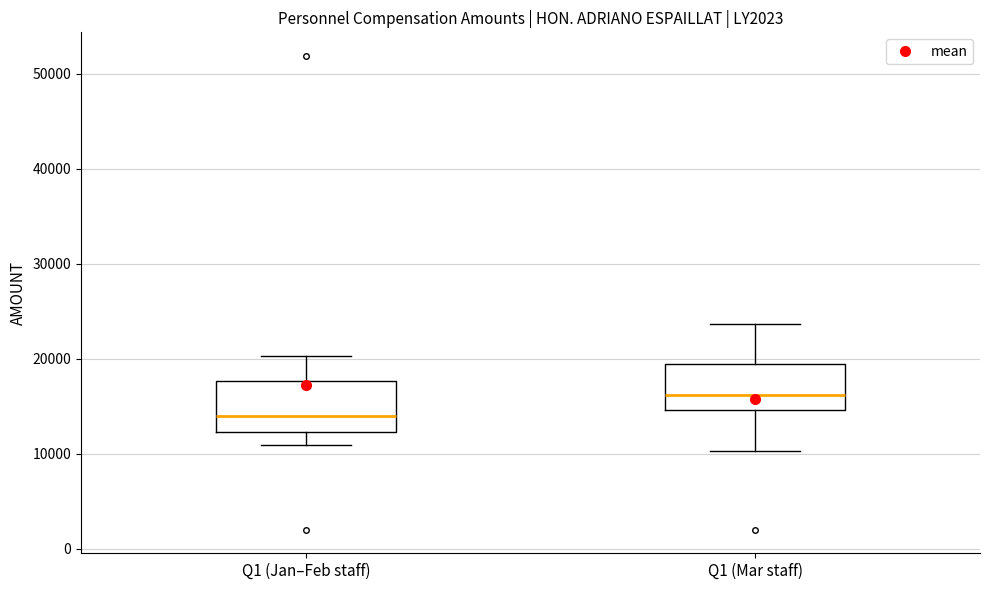

Reading left to right, read every box against the y-axis: the position of its median line, the range the box covers, and the ends of its whiskers. The values are not printed on the chart, so give them approximately, as read against the axis.

Q1 (Jan–Feb staff): median 14000, box 12000 to 18000, whiskers 11000 to 20000
Q1 (Mar staff): median 16000, box 15000 to 19000, whiskers 10000 to 24000